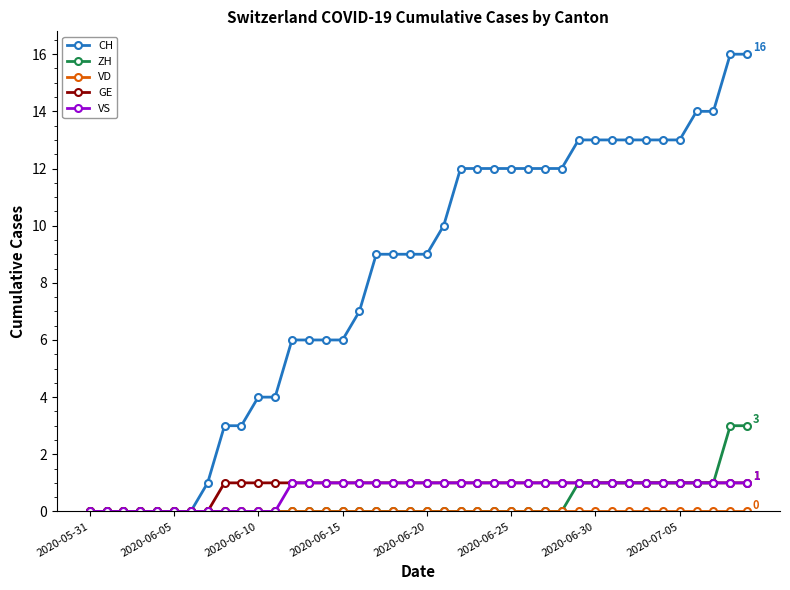

Which series has the widest spread of values?

CH